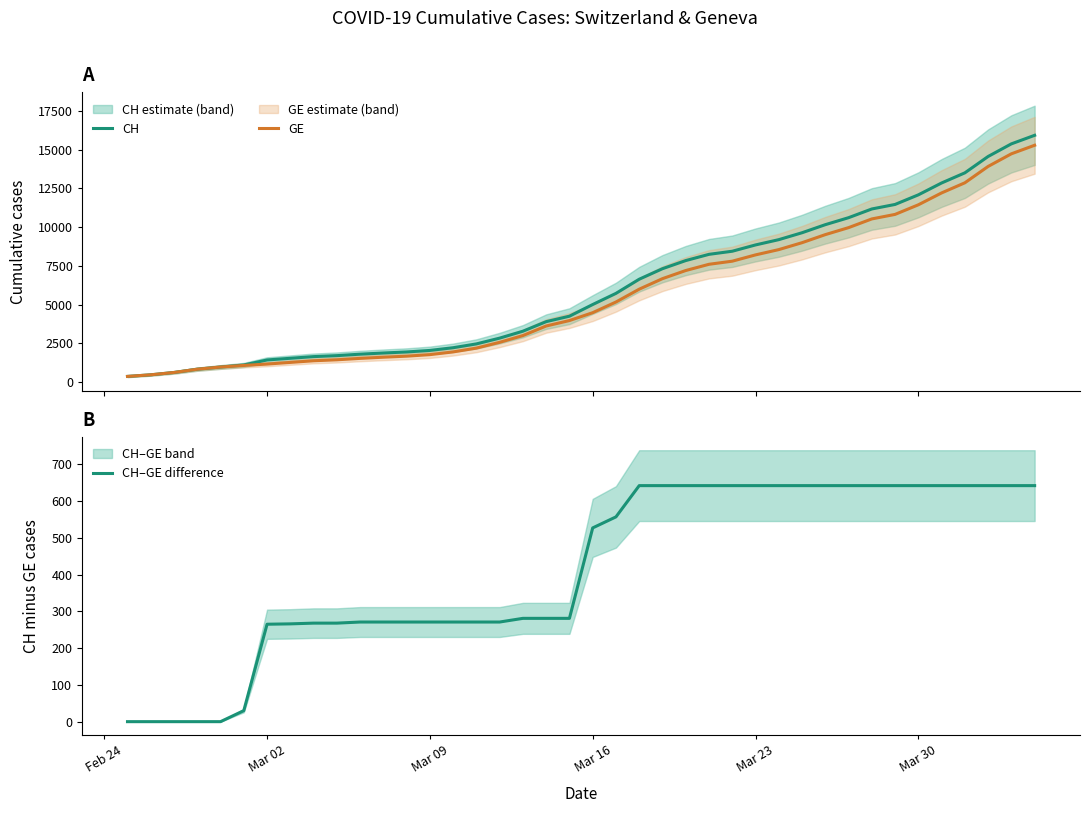

Does the chart have visible grid lines?

No